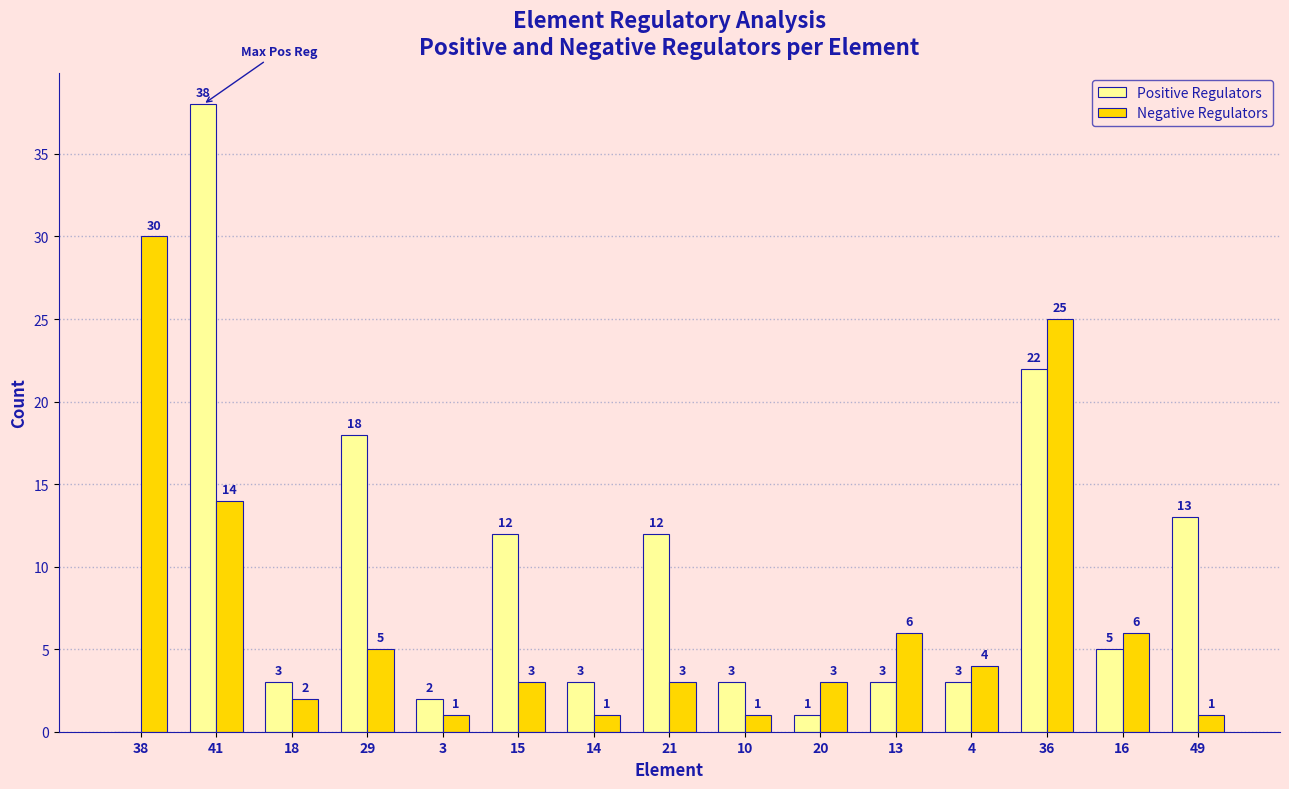

At which category does the chart reach its peak across all series?

41